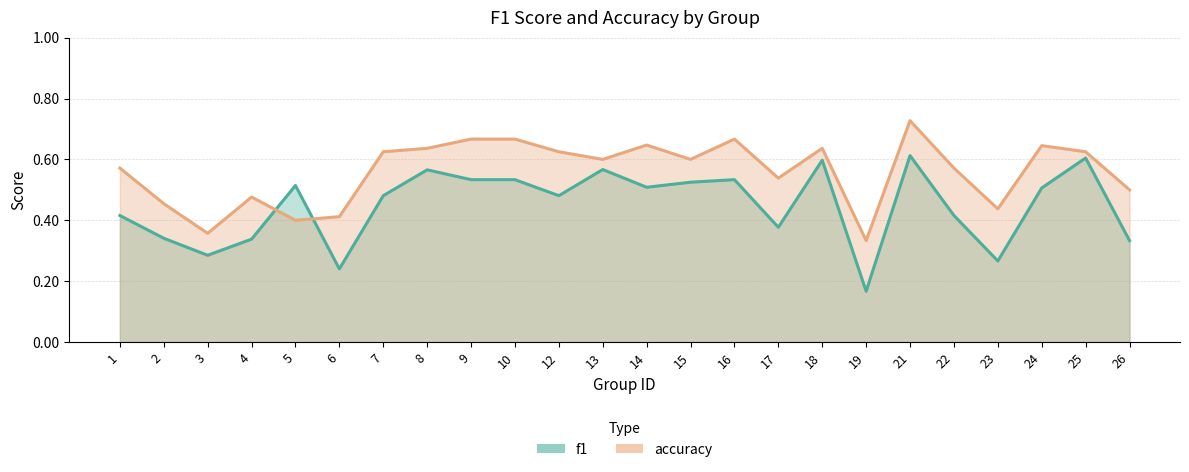

At which label does accuracy_line reach its minimum?

19